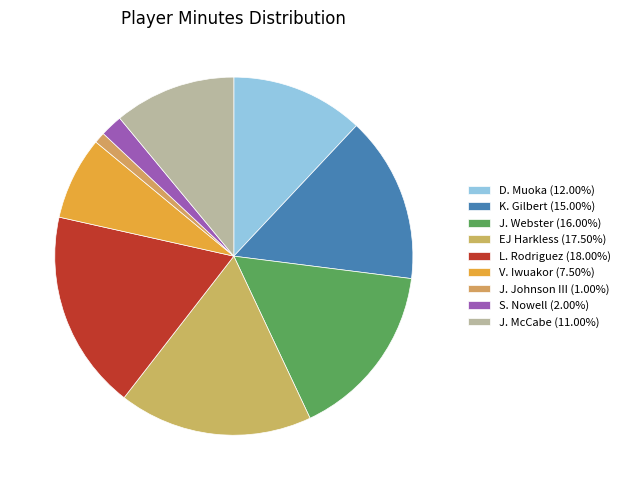

To the nearest percent, what is the average slice percentage?

11%